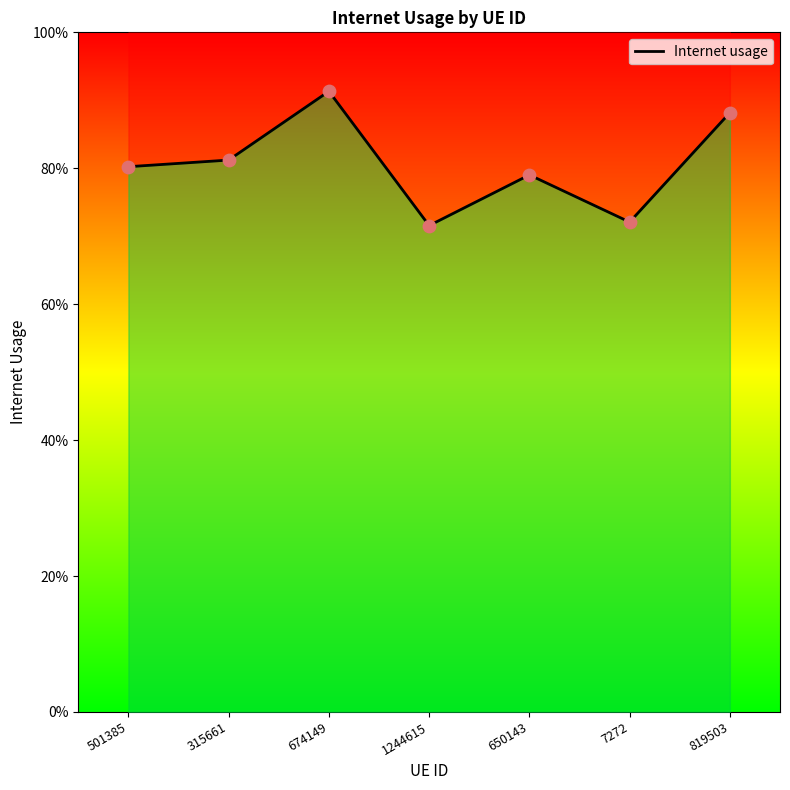

Which has a higher value, 674149 or 501385?

674149